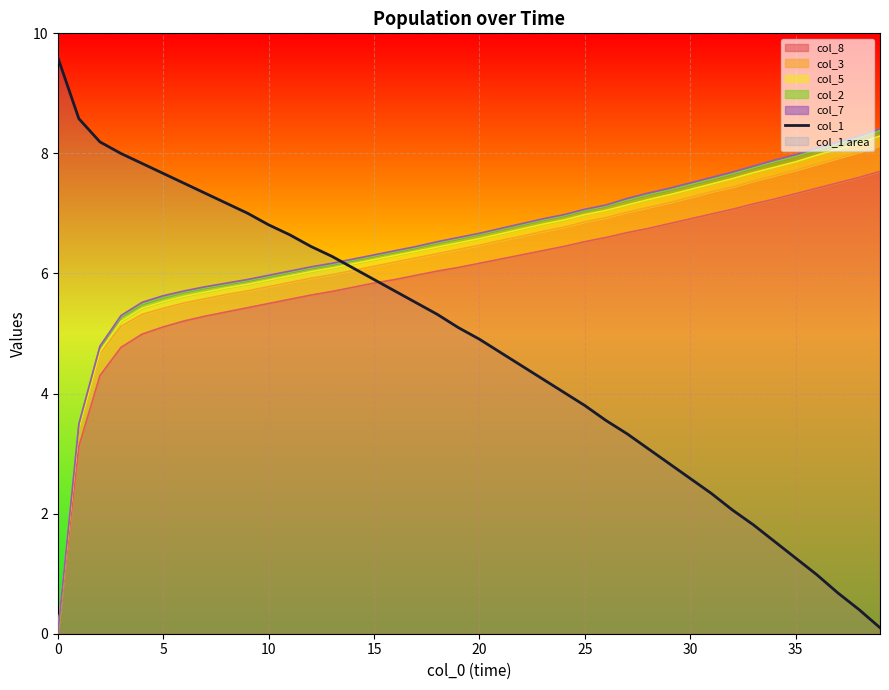

What is the average value?

4.8